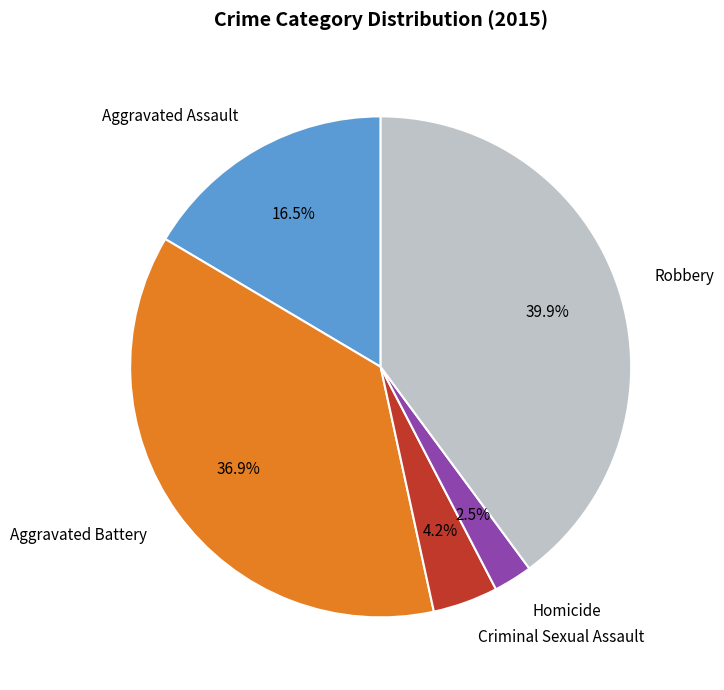

To the nearest percent, what is the difference between the Criminal Sexual Assault and Aggravated Assault slice percentages?

12%